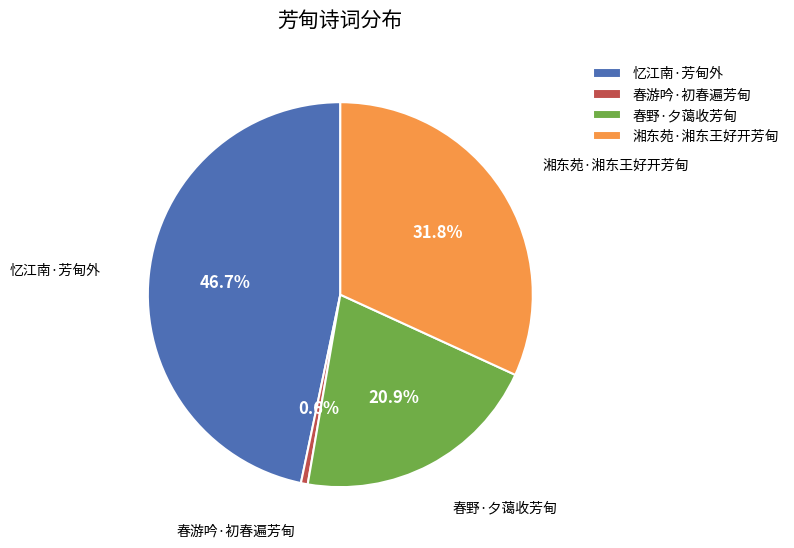

Between 湘东苑·湘东王好开芳甸 and 忆江南·芳甸外, which is larger?

忆江南·芳甸外